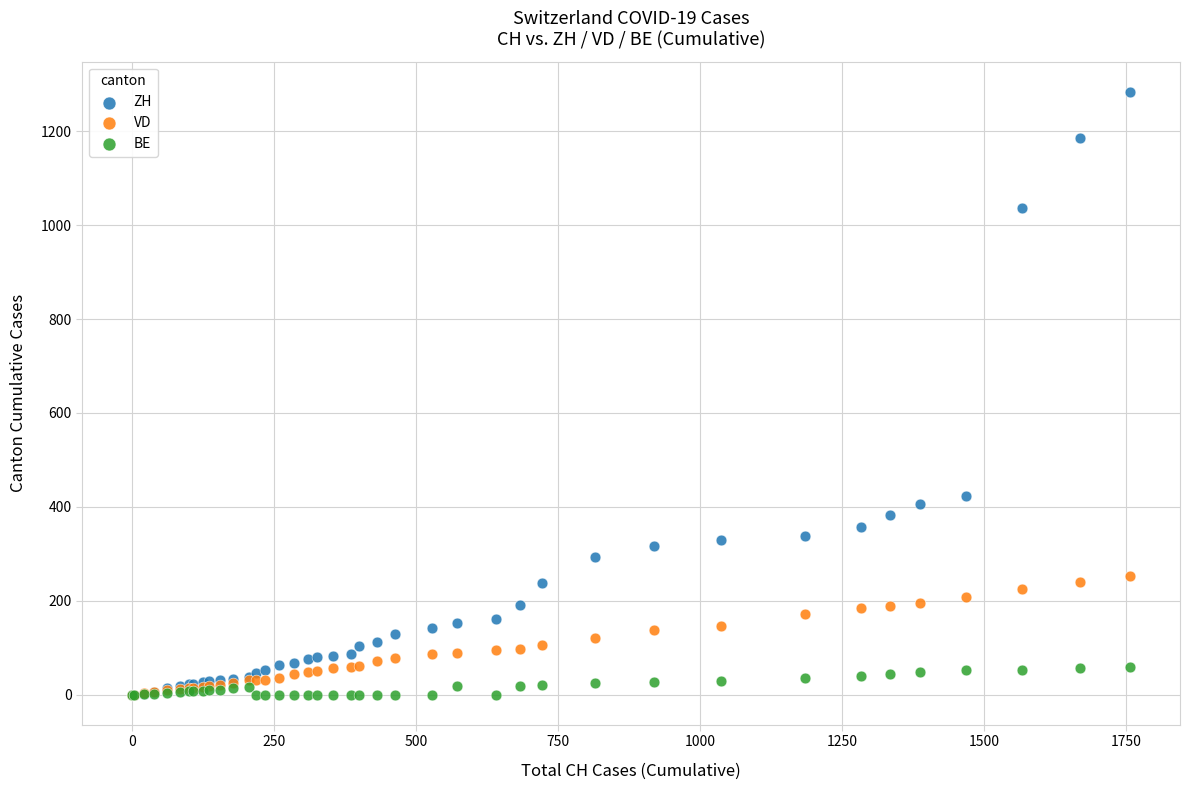

Across all series, what Y value is closest to 642?

424